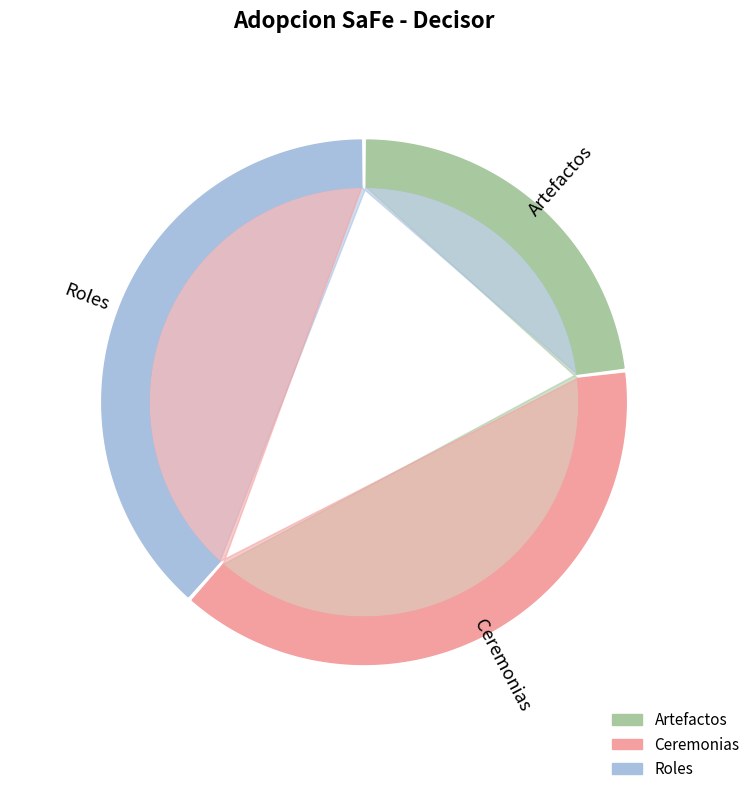

Rank the categories by value from lowest to highest.

Artefactos, Ceremonias, Roles